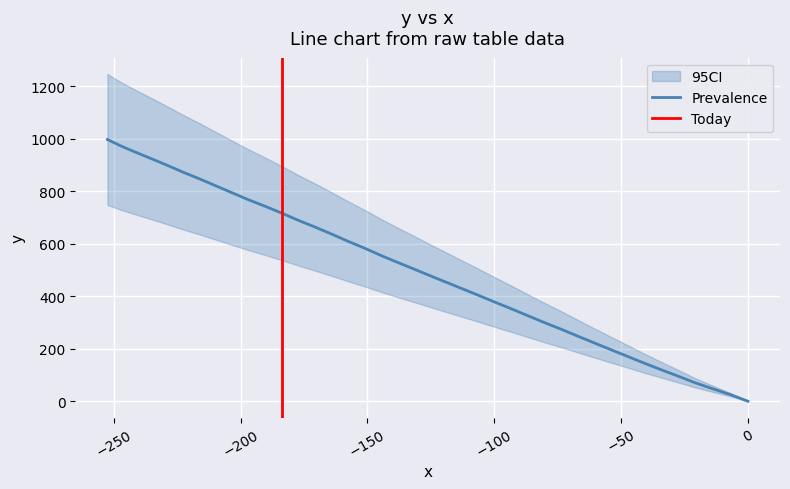

The value at 19 is 742.8. True or false?

False